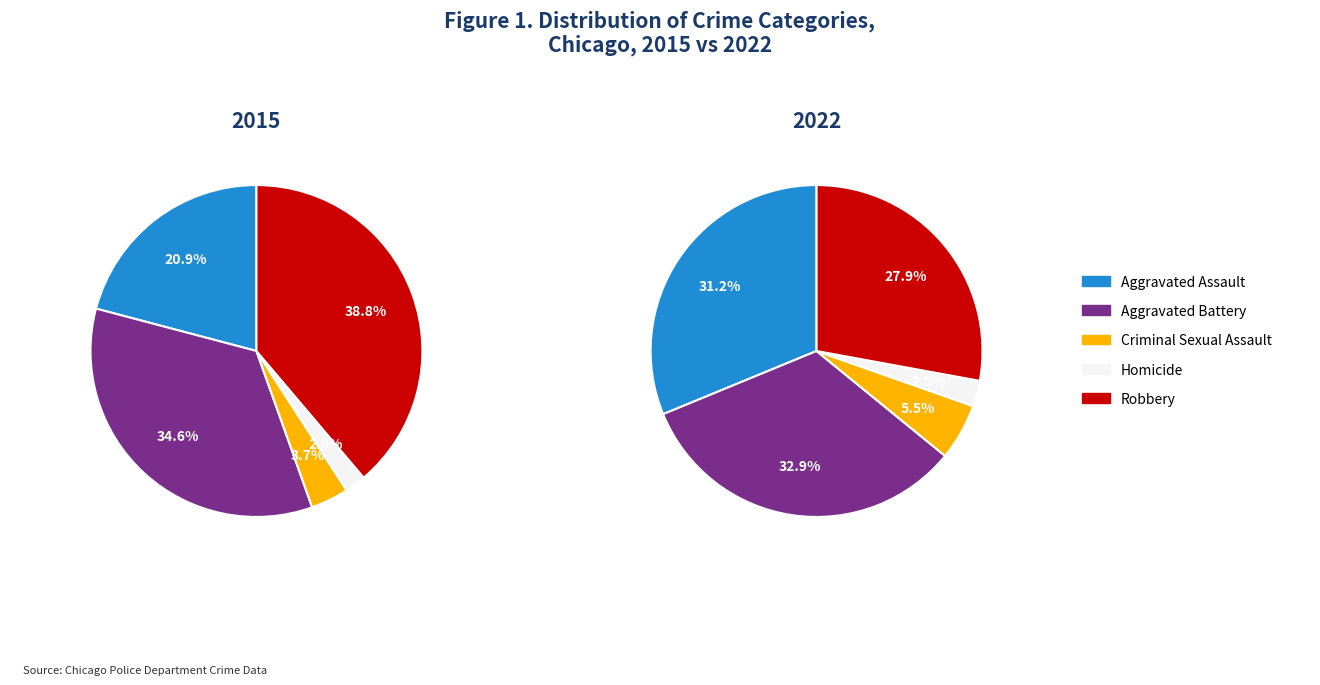

At Robbery, list the series in order from smallest to largest.

2022, 2015